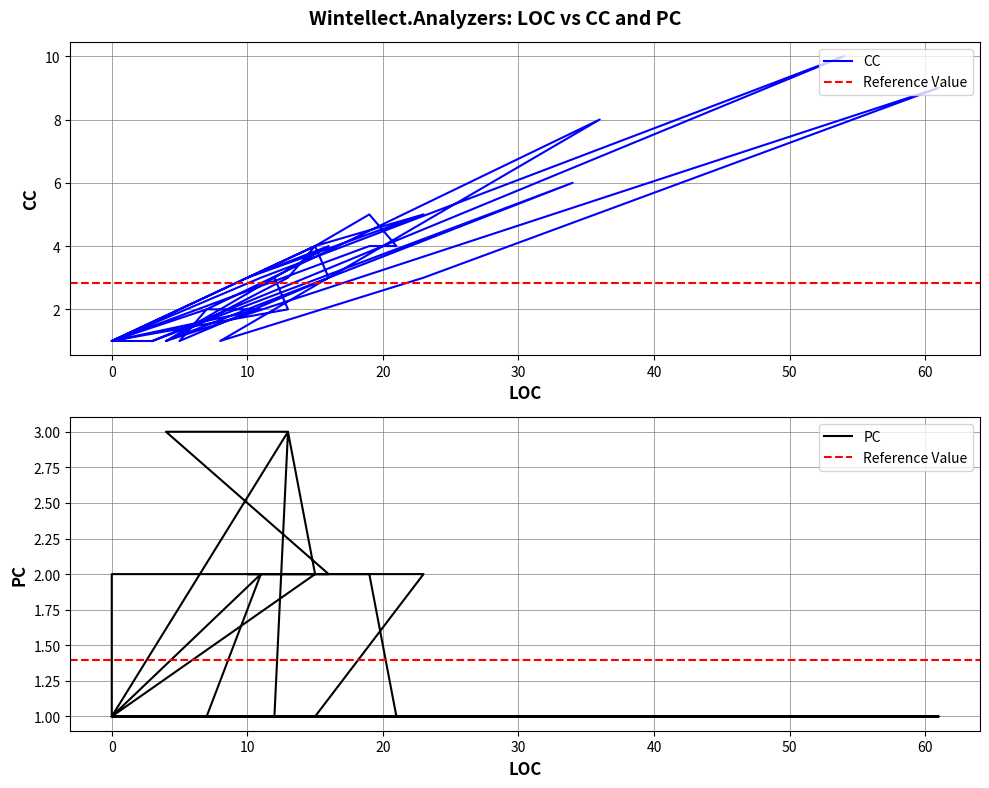

Where do PC and CC first cross each other?

16 and 4